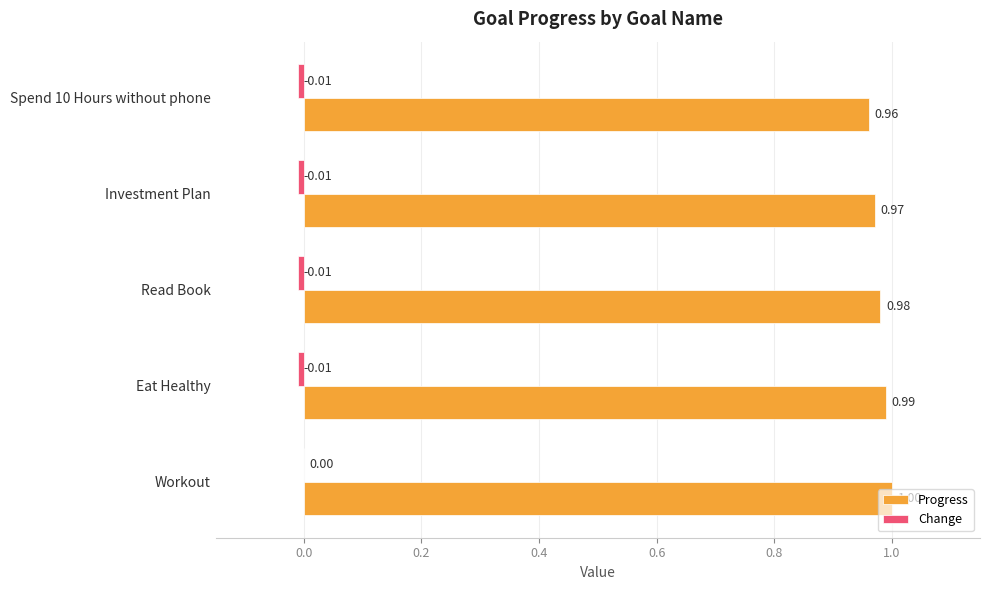

Which series has the largest total across all categories?

Progress